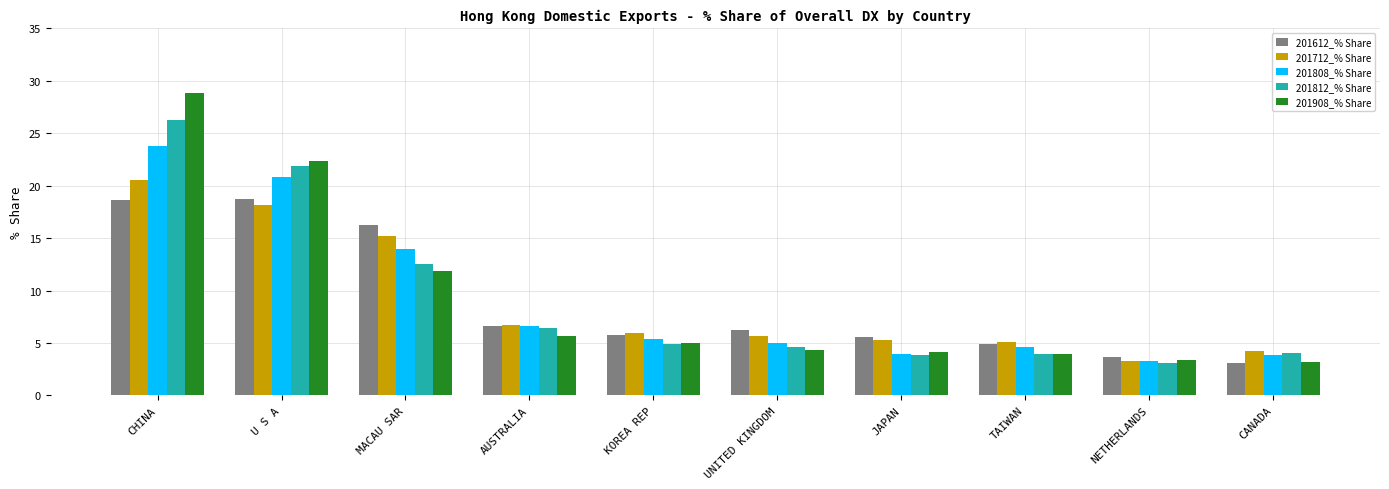

What is the spread (max minus min) of values at CHINA?

10.2